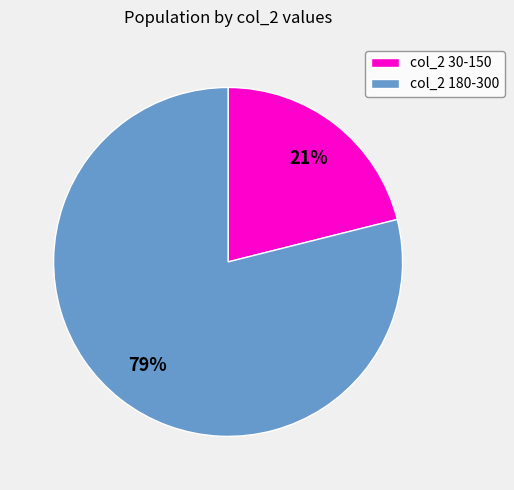

To the nearest percent, what is the combined percentage of col_2 180-300 and col_2 30-150?

100%